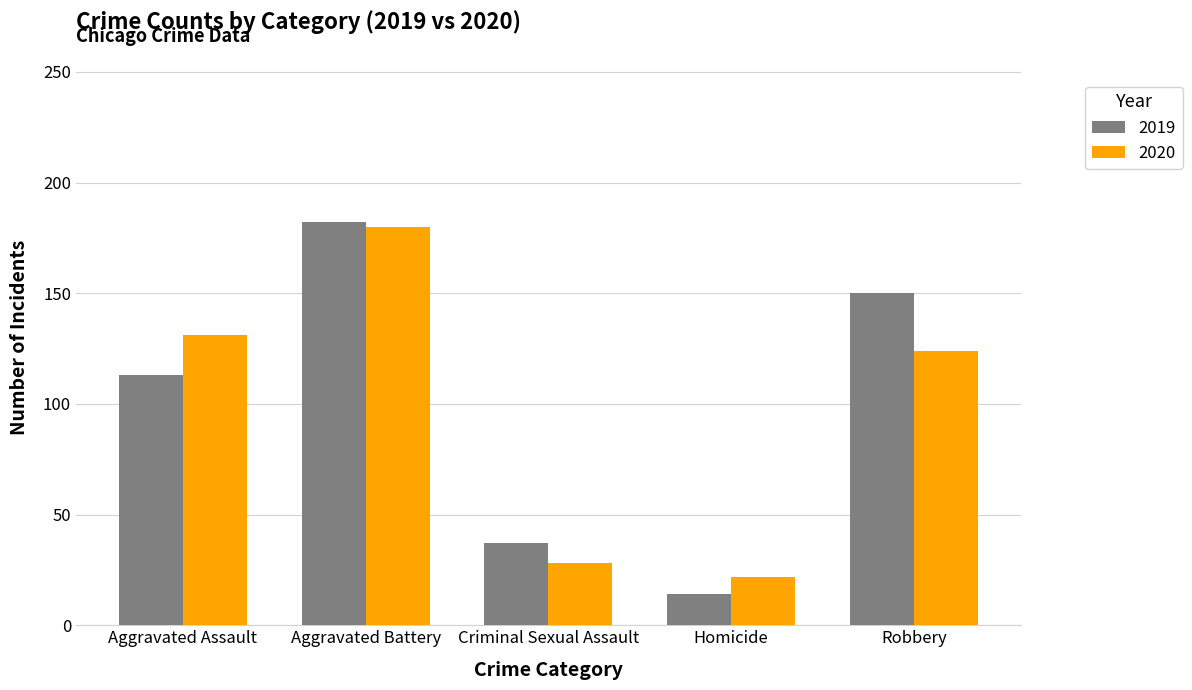

What is the maximum value for 2019?

182